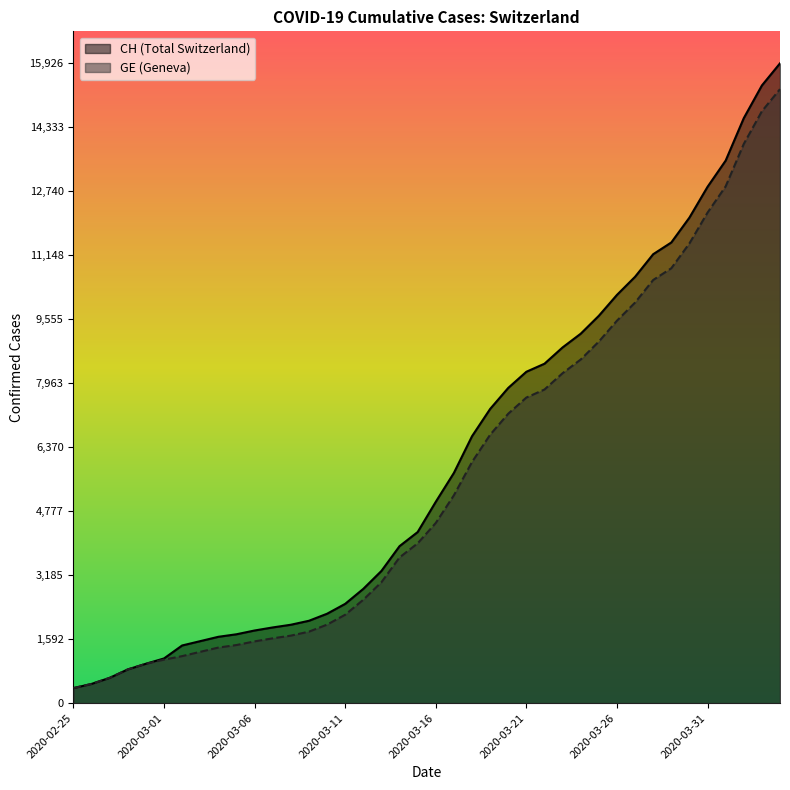

Is it true that GE equals 1384 at 2020-03-04?

True